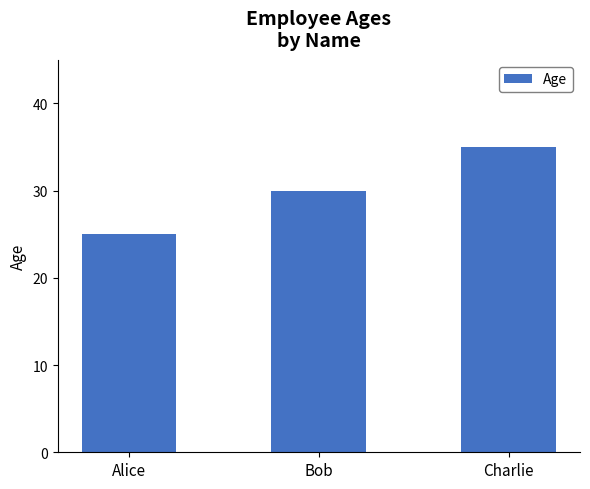

Reading left to right, what are all the values shown in this chart?

25	30	35